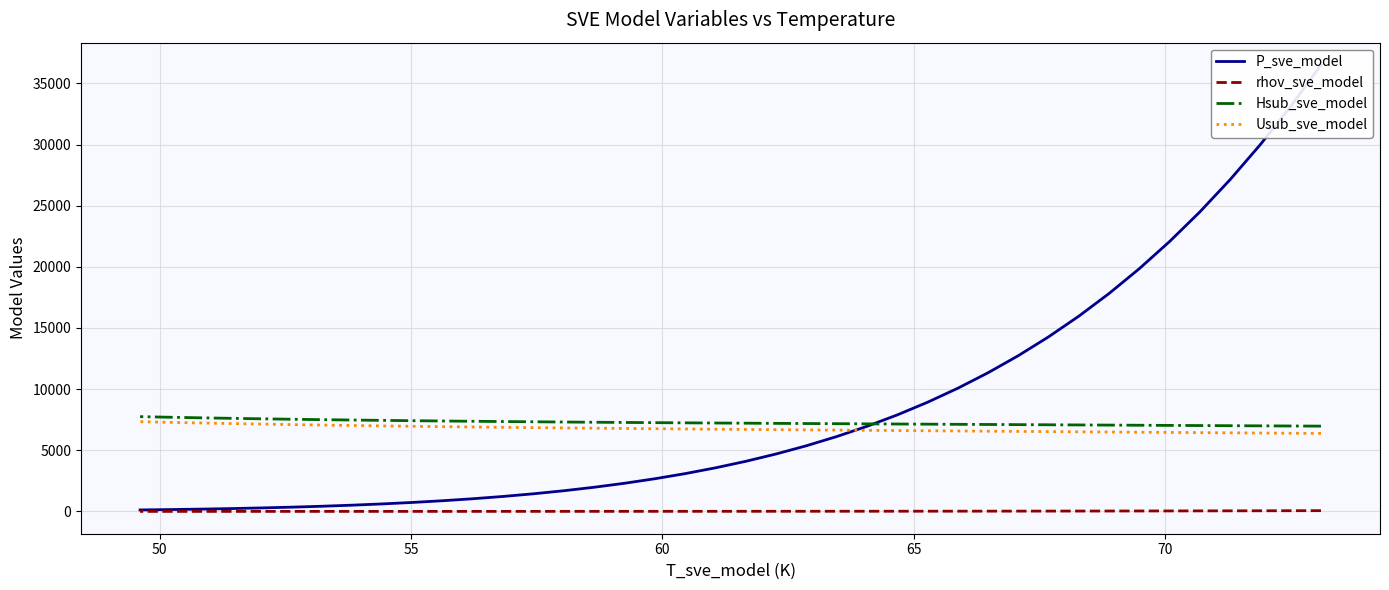

What is the average value of the P_sve_model series?

8569.5